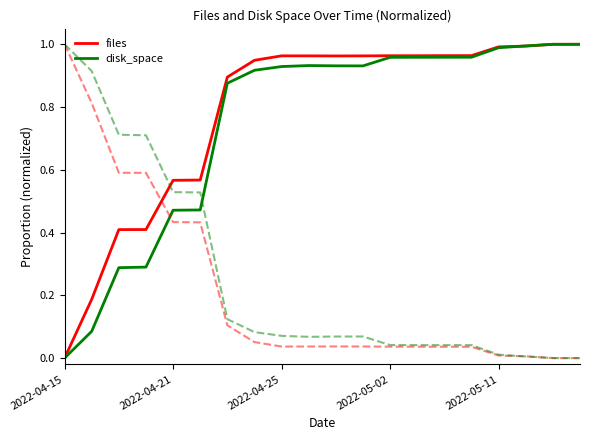

Where is the first local minimum for disk_space?

11